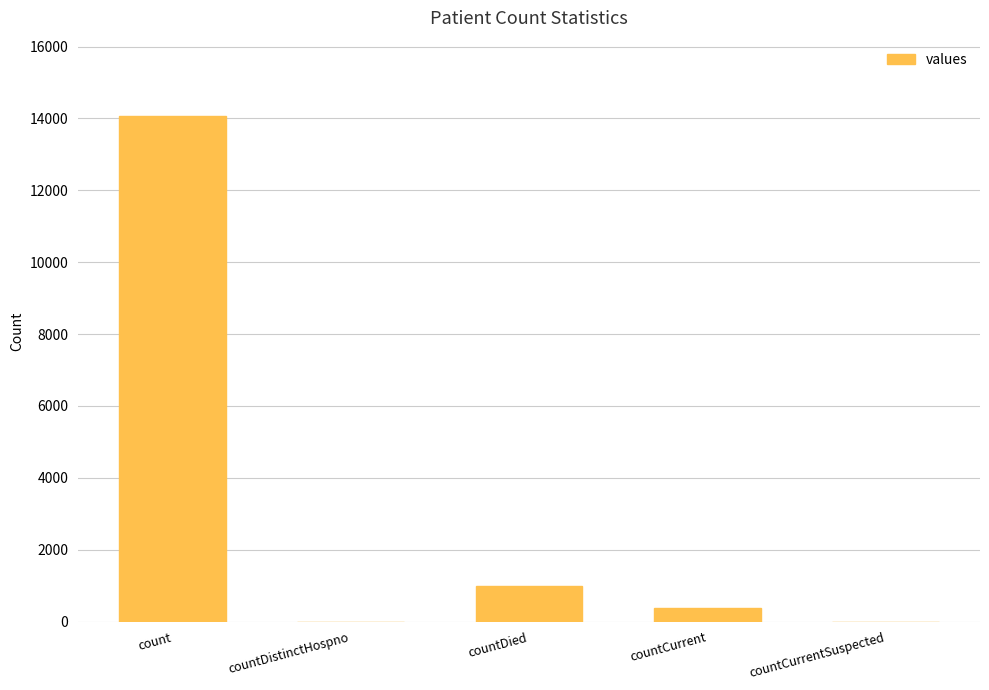

True or false: the data shows 7114 at countDistinctHospno.

False